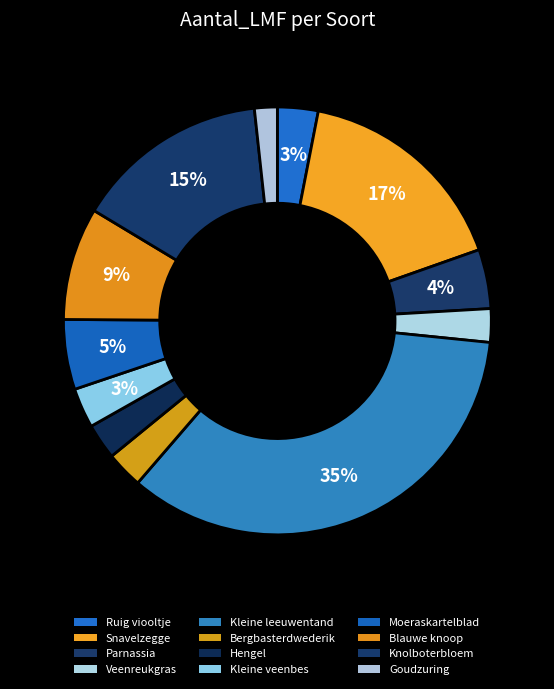

How much of the chart is everything except Goudzuring?

98.3%